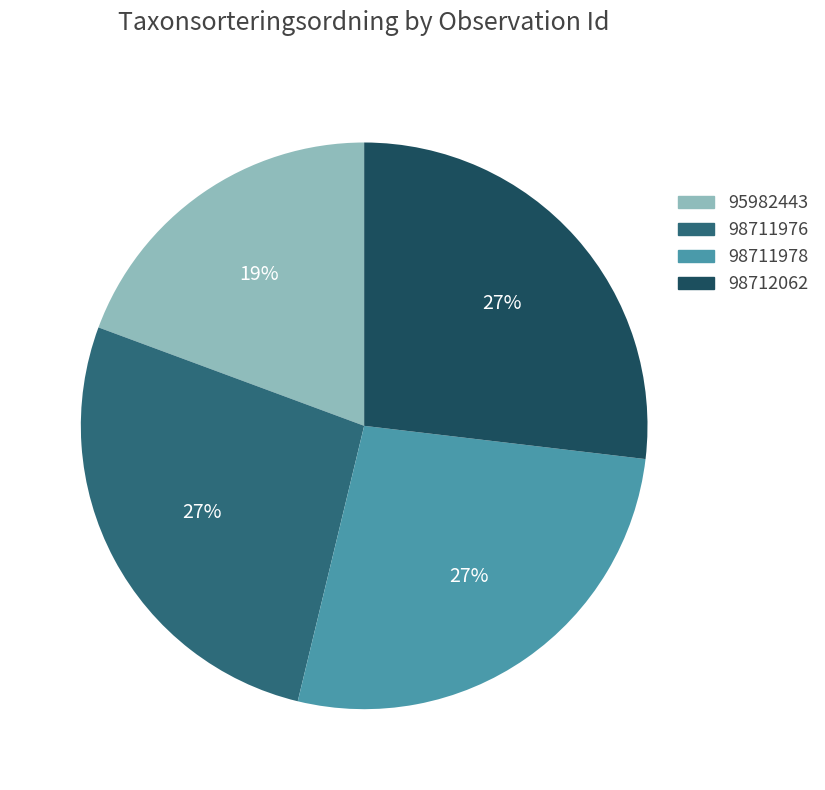

Combined, do 98711978 and 95982443 account for over 50%?

No